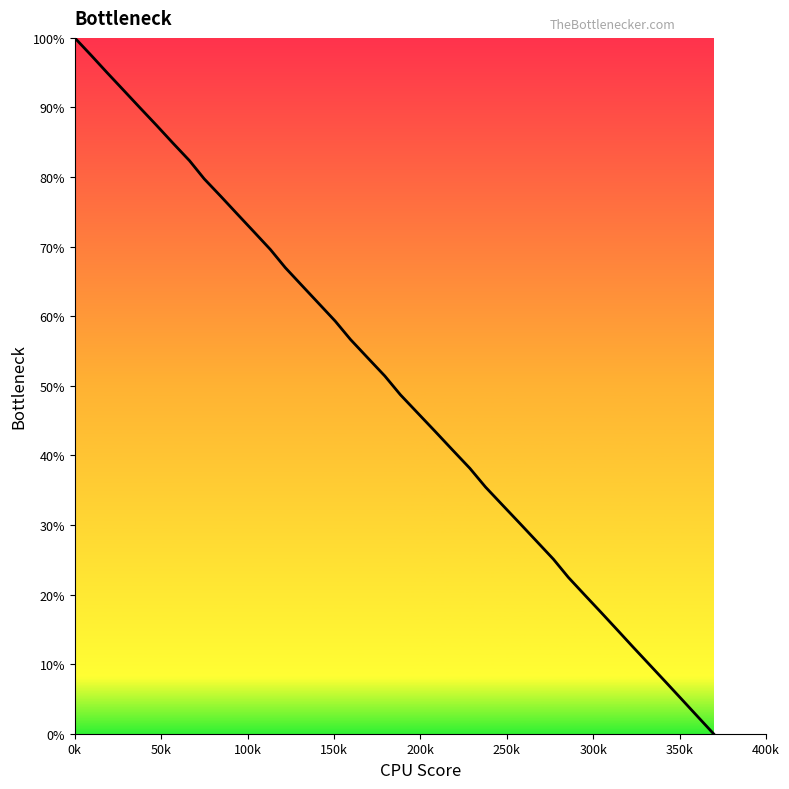

What is the maximum value shown in the chart?

100.0